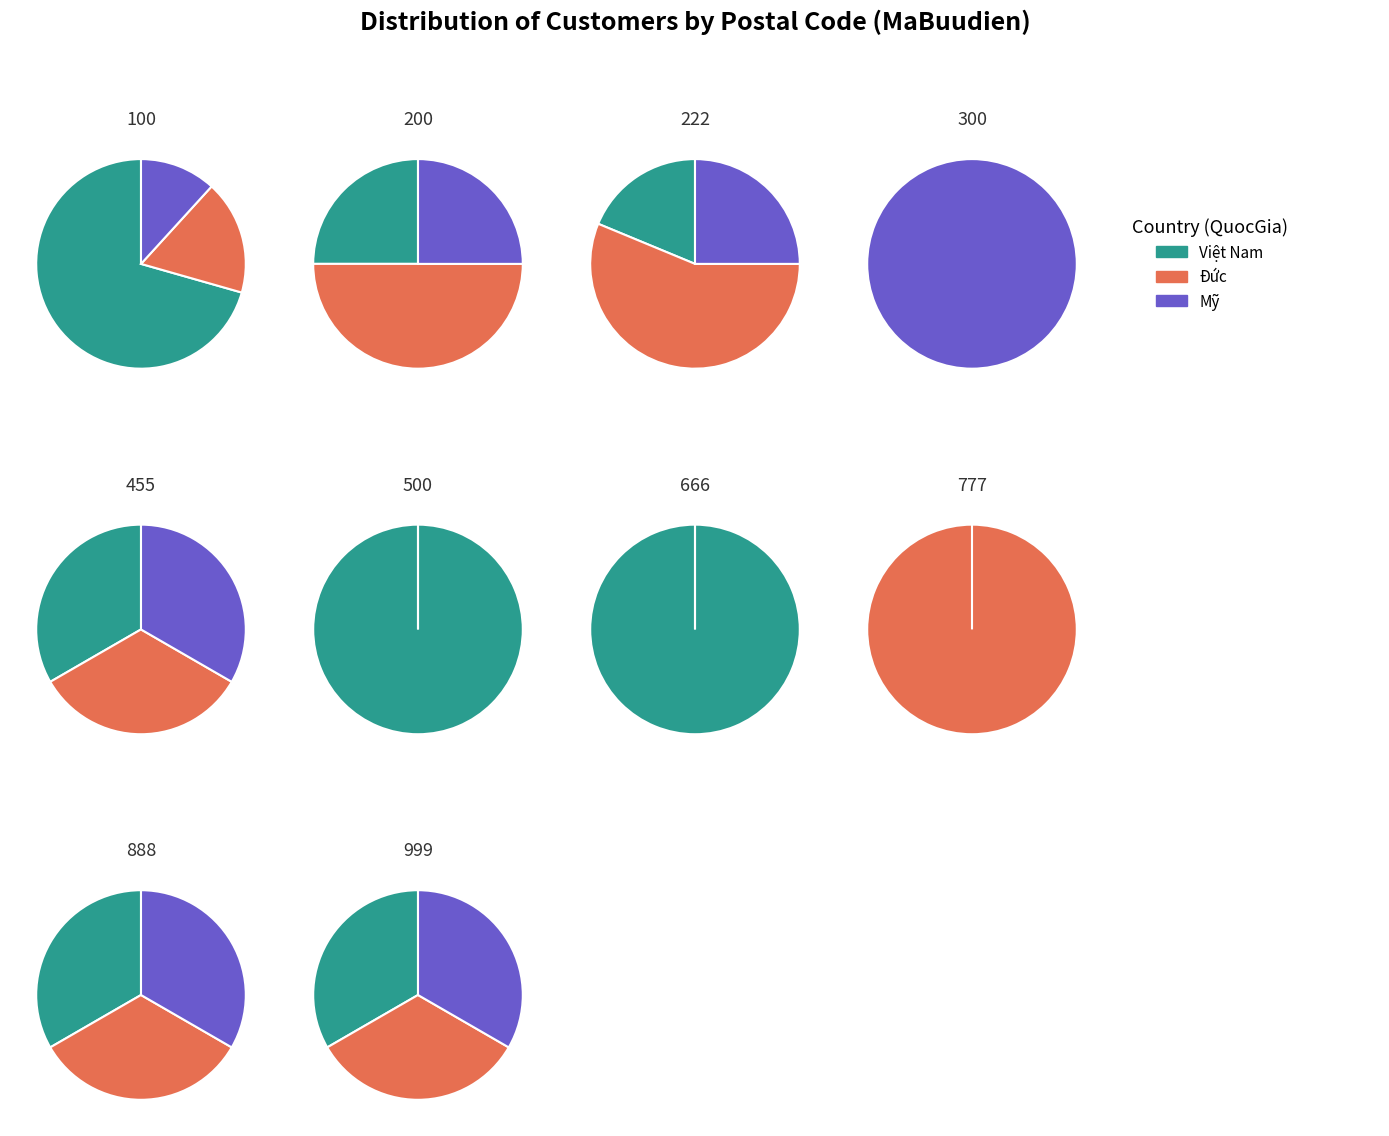

What is the smallest slice in the pie chart?

300